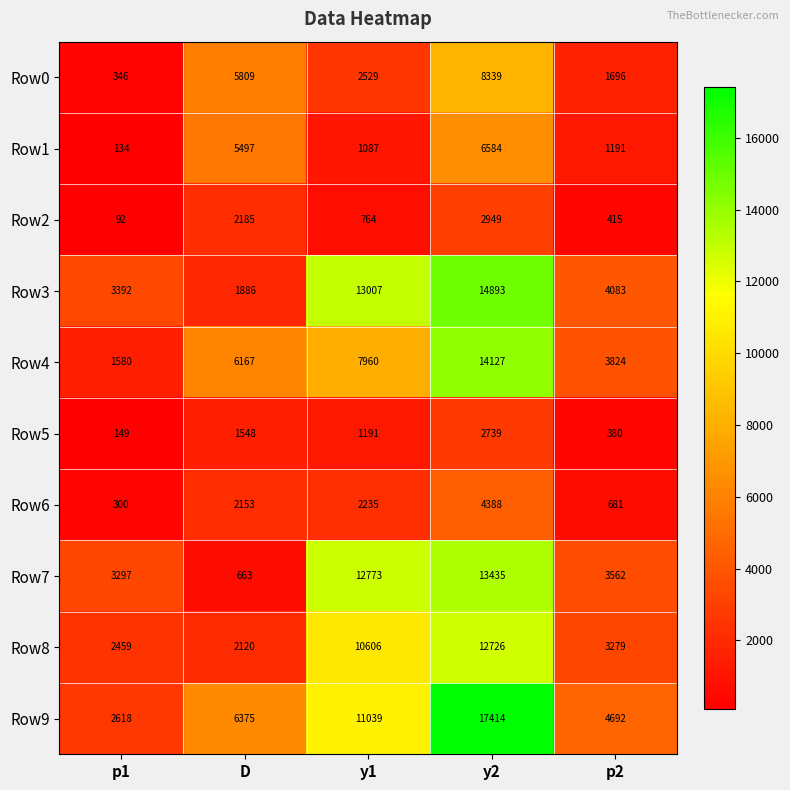

What is the difference between the highest and lowest values at p1?

3300